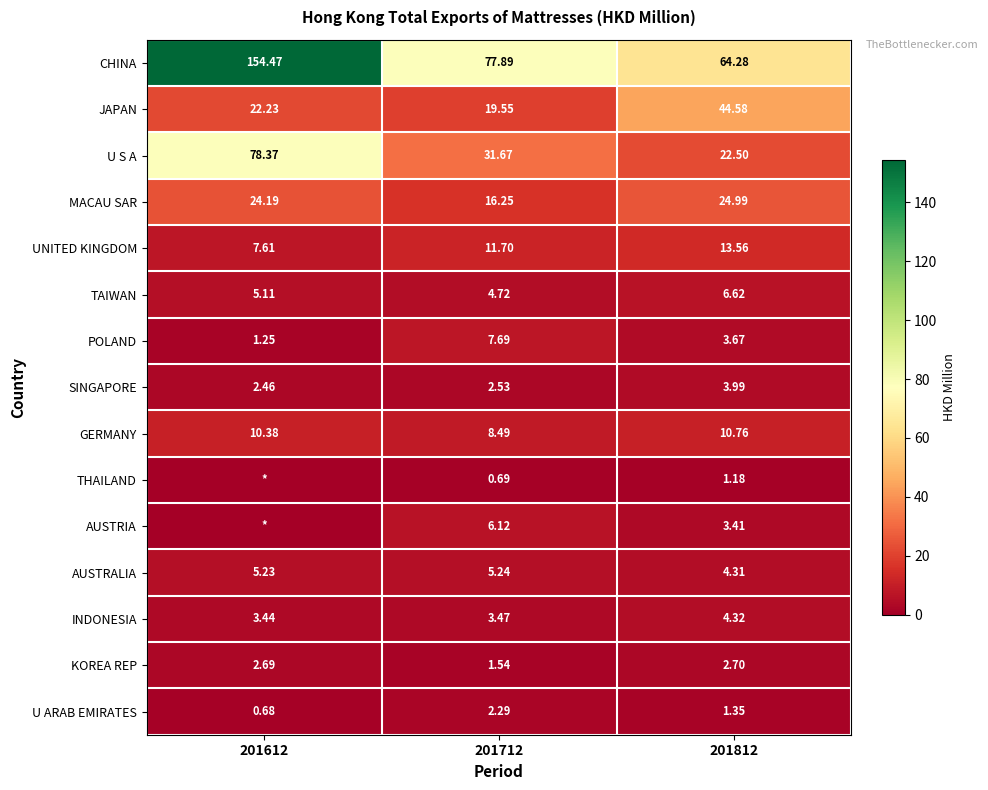

How many values in the AUSTRALIA series exceed 5?

2